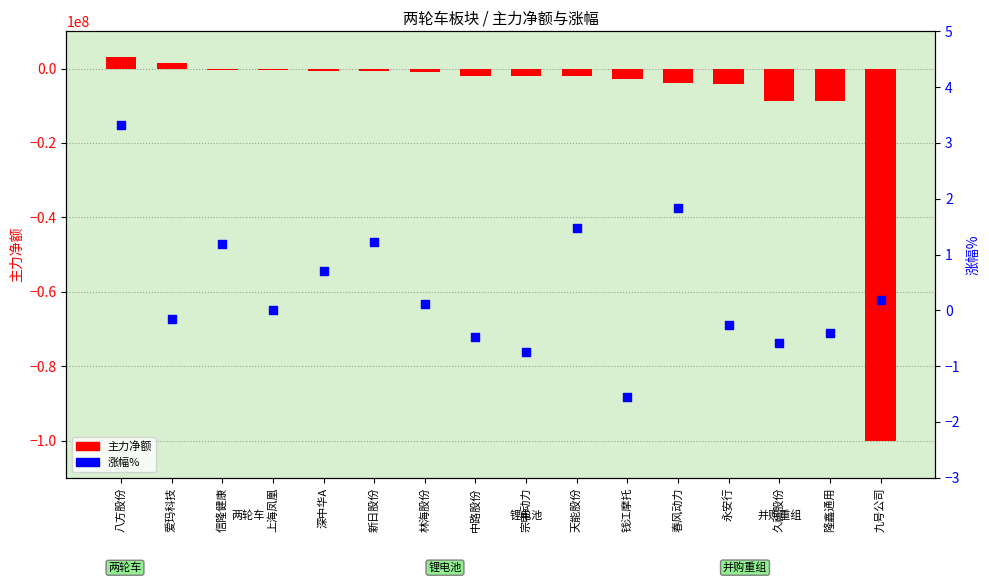

Which series contains the highest Y value?

主力净额